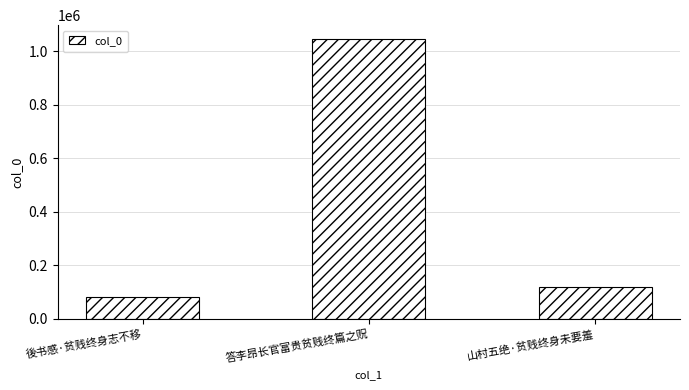

Reading left to right, what are all the values shown in this chart?

後书感·贫贱终身志不移=81462	答李昂长官富贵贫贱终篇之贶=1045082	山村五绝·贫贱终身未要羞=119038